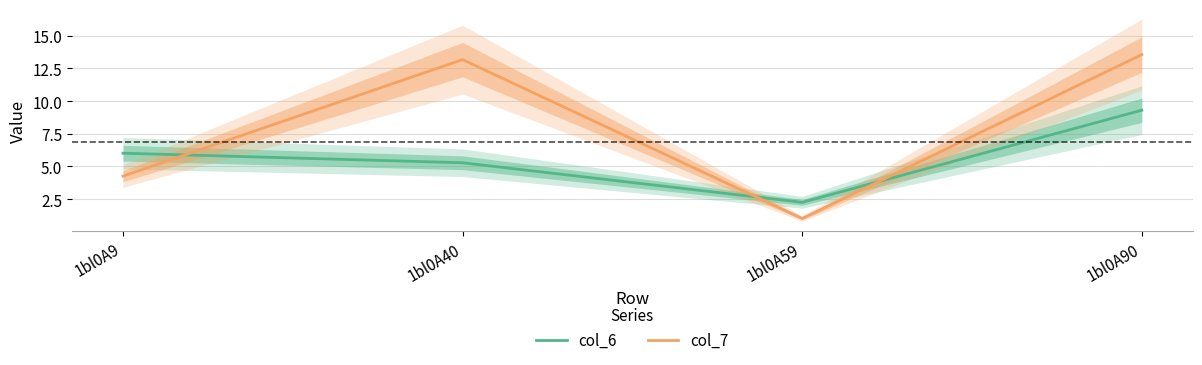

Reading left to right, what are all the values shown in this chart?

col_6: 1bl0A9=6.0	1bl0A40=5.3	1bl0A59=2.3	1bl0A90=9.3
col_7: 1bl0A9=4.3	1bl0A40=13.2	1bl0A59=1.0	1bl0A90=13.6